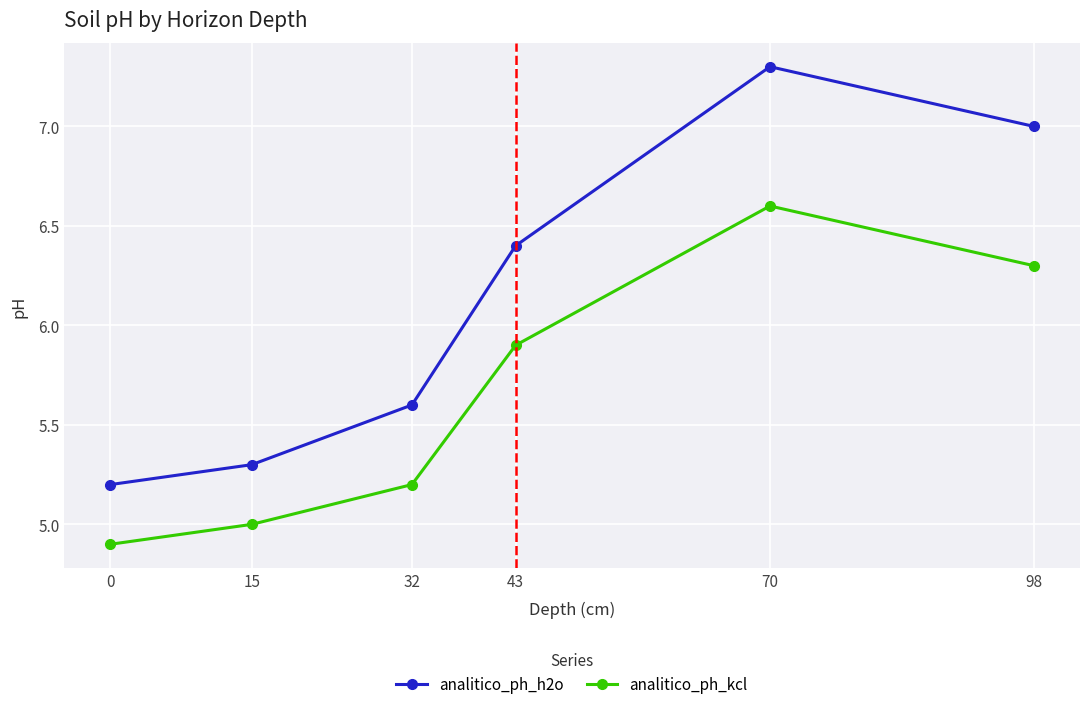

Is this an area chart (filled region under the line)?

No